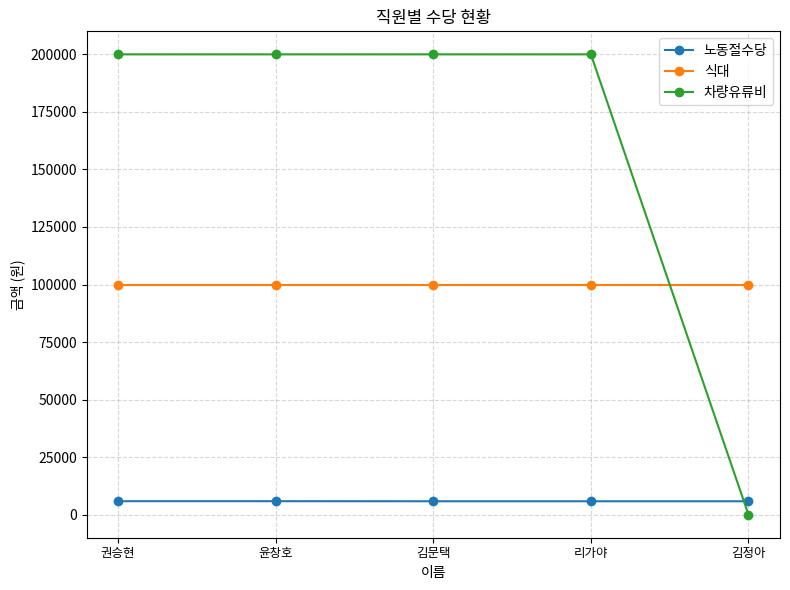

The value of 차량유류비 at 윤창호 is 355431. True or false?

False